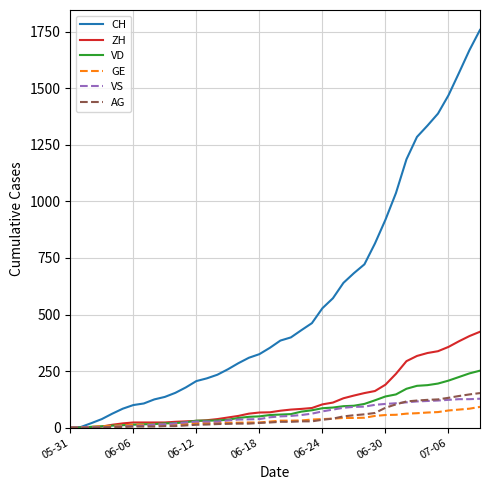

What is the maximum value for CH?

1758